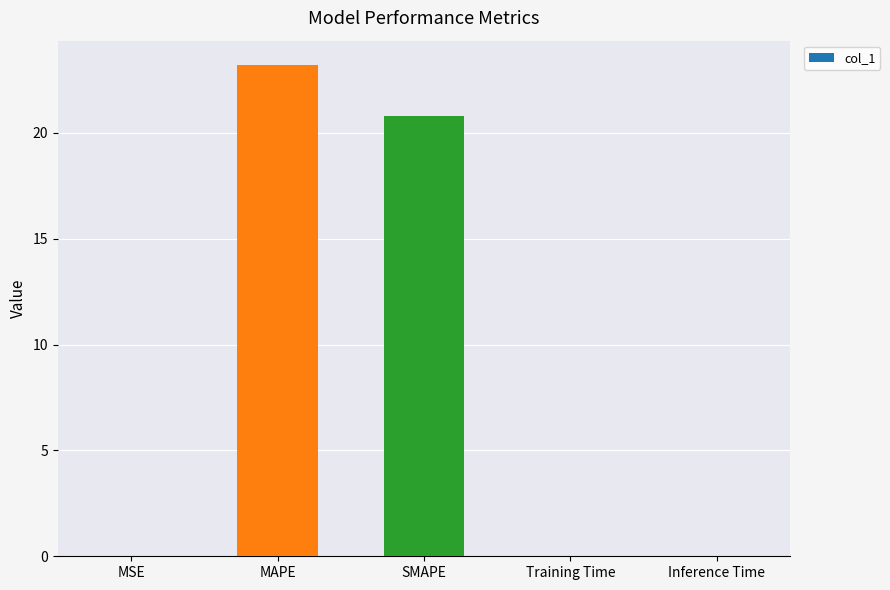

Between MAPE and Training Time, which is larger?

MAPE